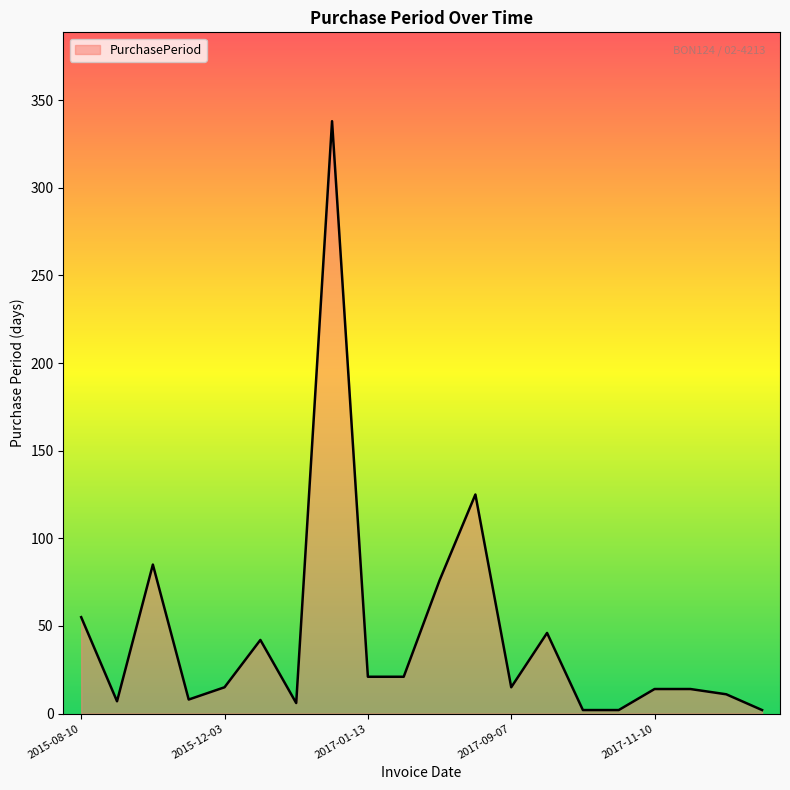

What is the difference between the second highest and minimum values?

123